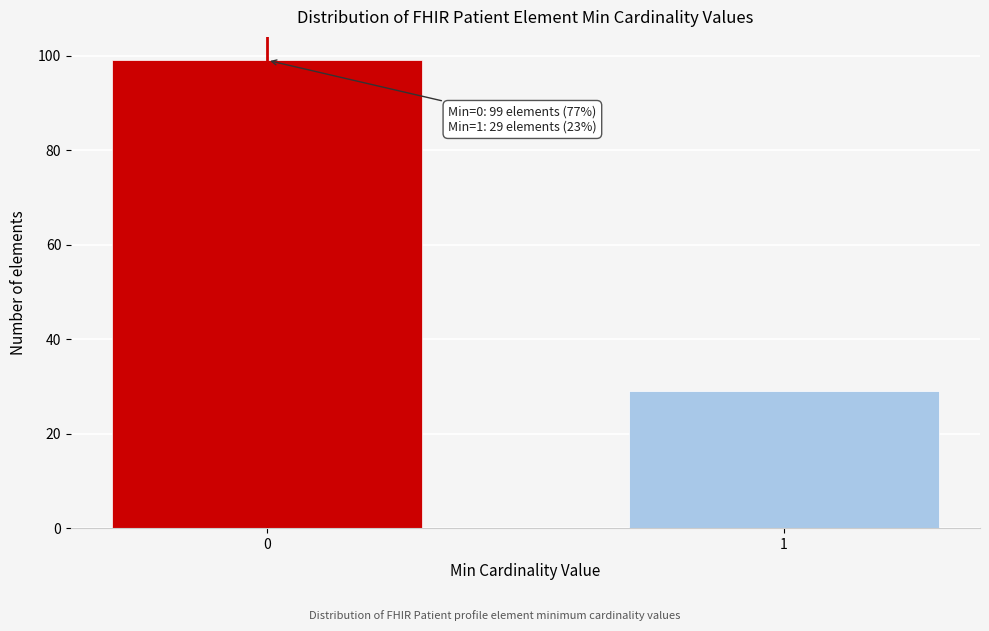

Reading right to left, extract all data points from this chart.

29	99